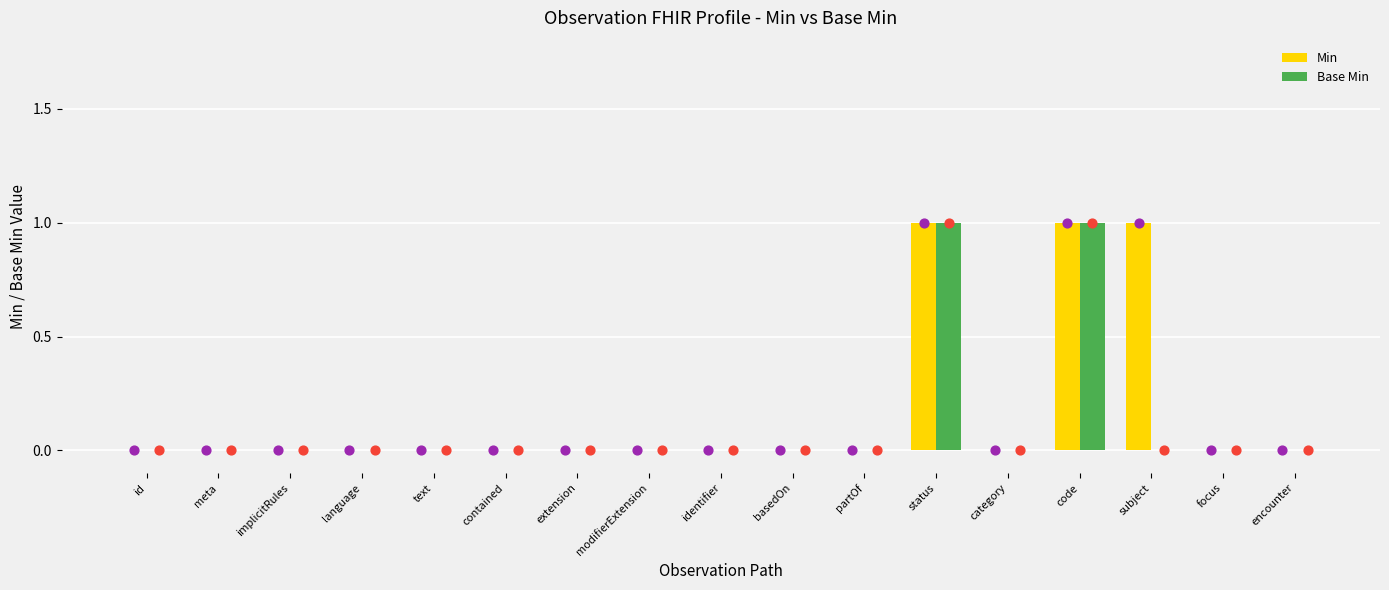

Which series has the widest spread of Y values?

Min